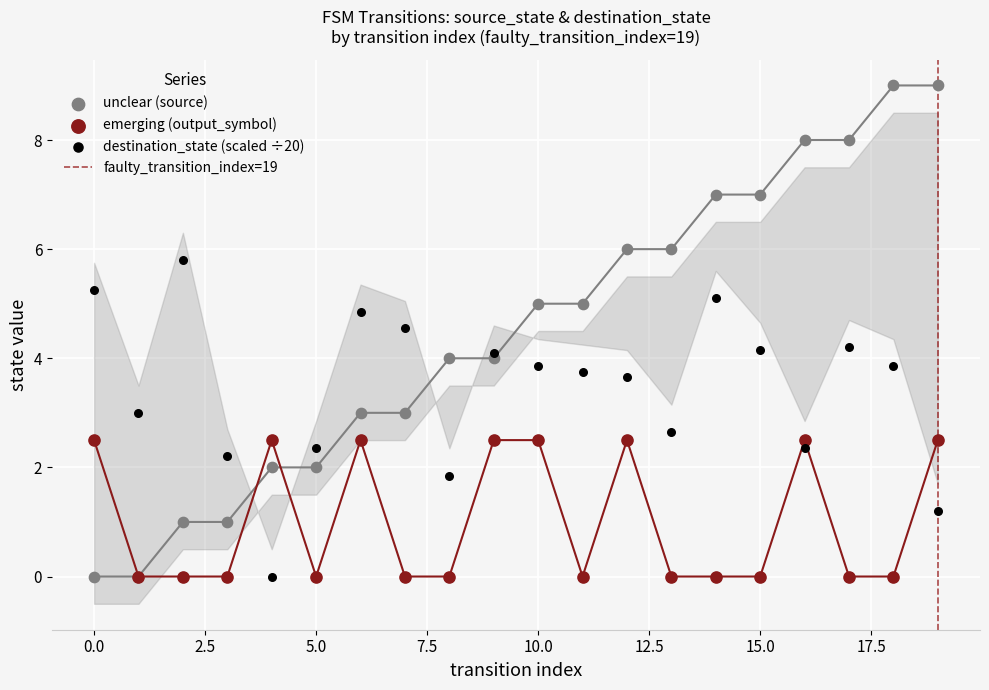

Which has a higher value, 10 or 19?

19